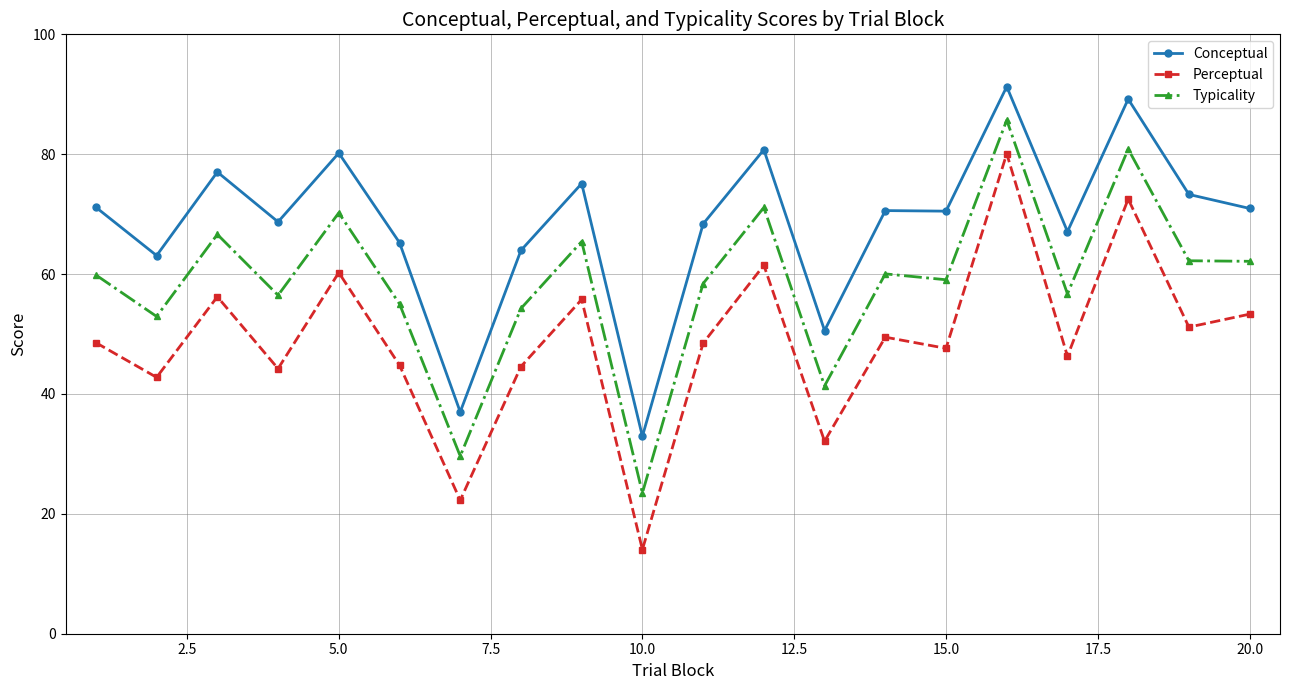

List the series in order of their overall mean, highest first.

Conceptual, Typicality, Perceptual